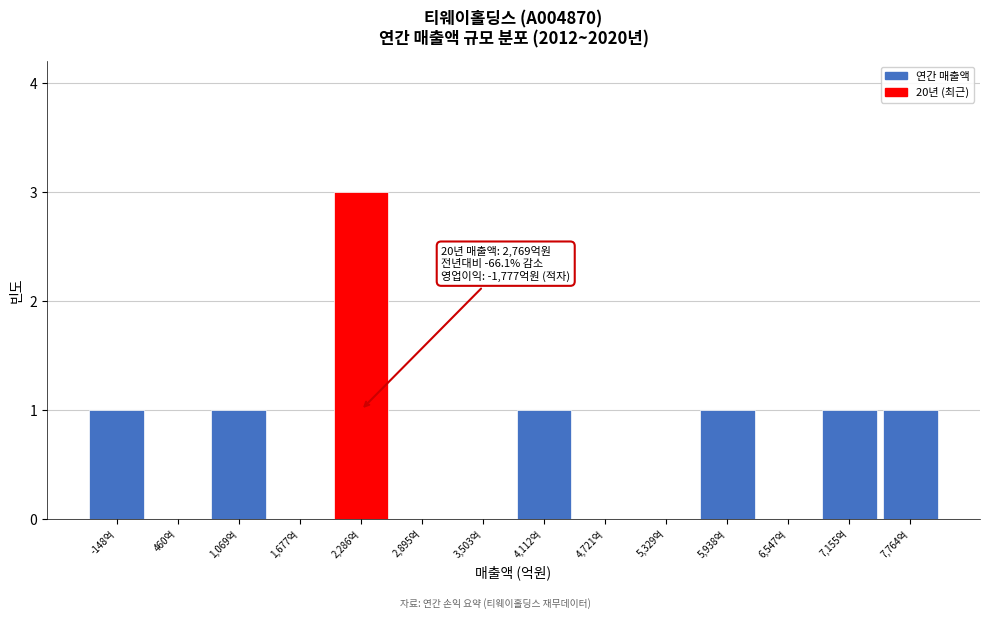

Reading left to right, list all the values displayed in this chart.

-148억=1	460억=0	1,069억=1	1,677억=0	2,286억=3	2,895억=0	3,503억=0	4,112억=1	4,721억=0	5,329억=0	5,938억=1	6,547억=0	7,155억=1	7,764억=1